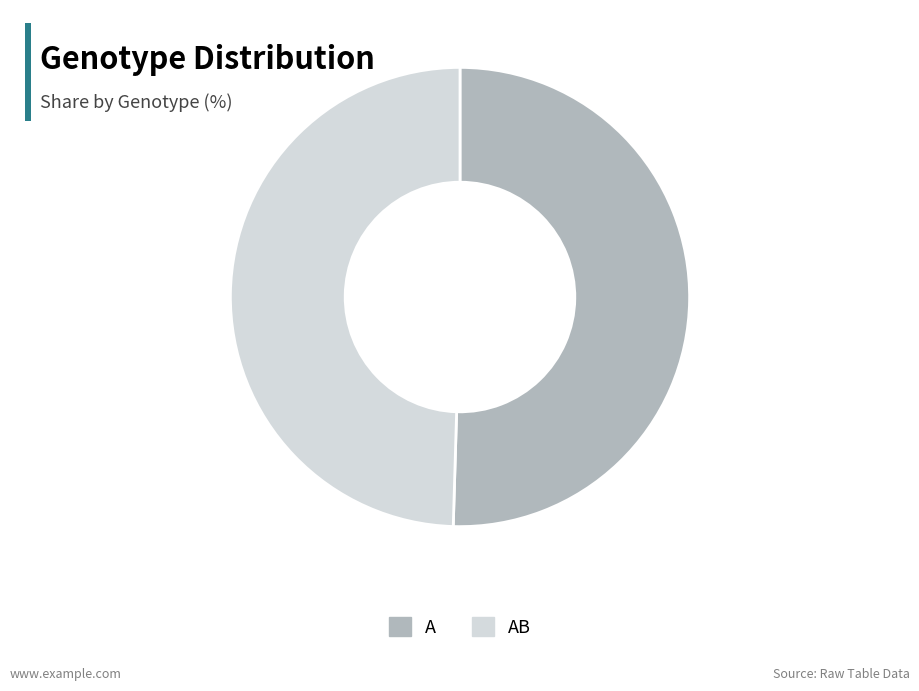

Is the sum of AB and A greater than half?

Yes